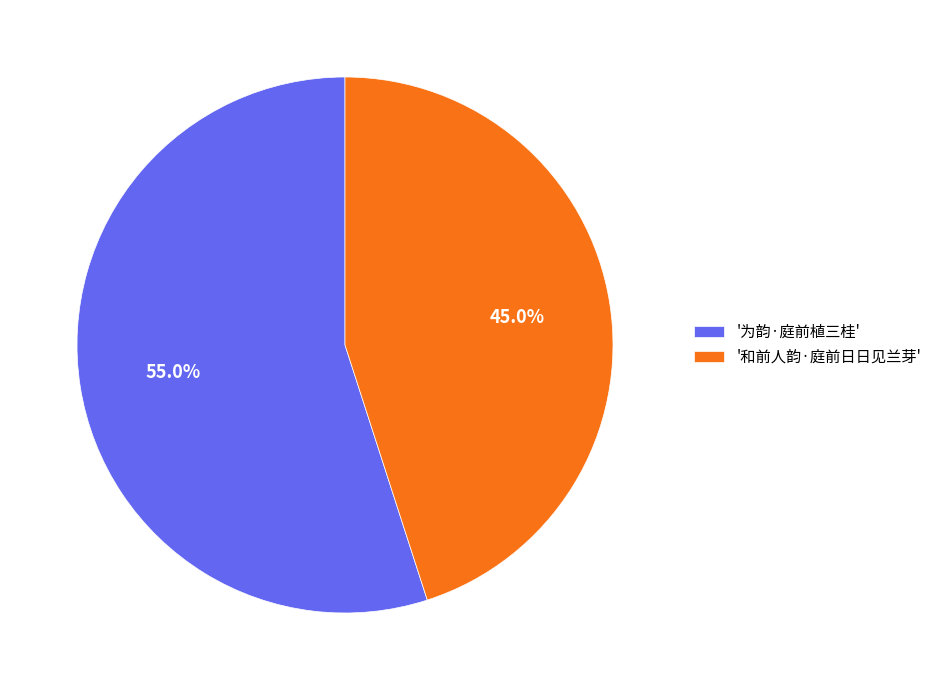

What percentage is NOT represented by '和前人韵·庭前日日见兰芽'?

55.0%